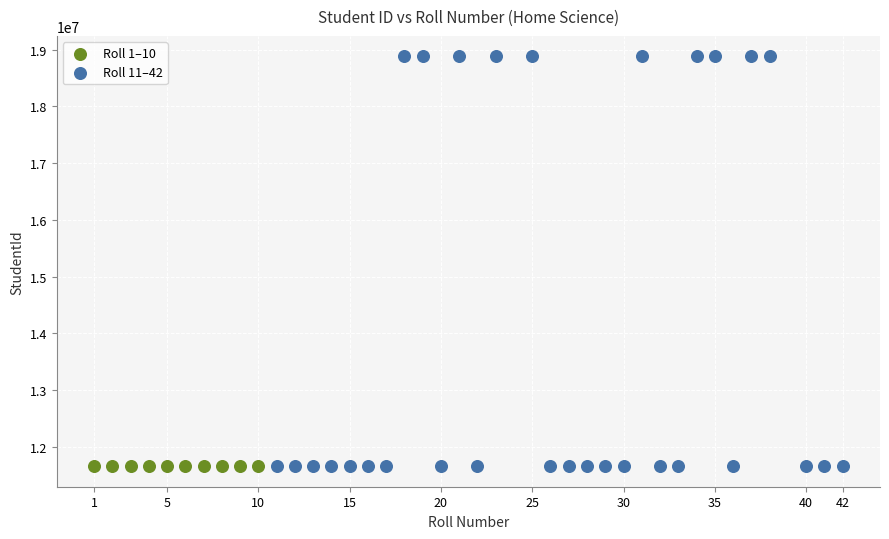

Which series reaches the maximum Y coordinate?

Roll 11–42